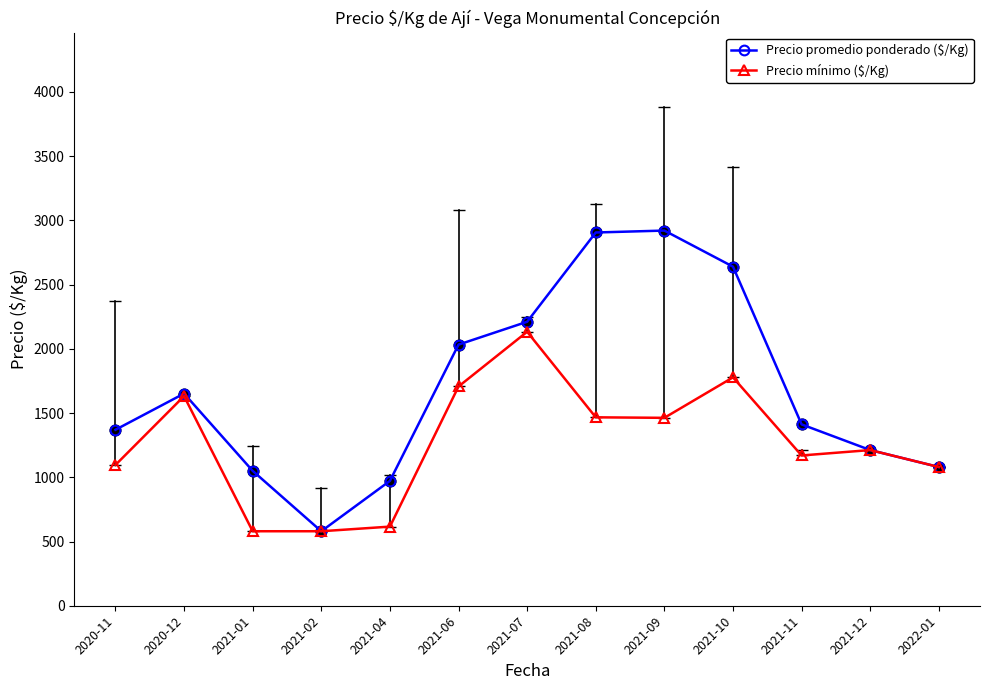

At how many categories does at least one series exceed 2555?

3